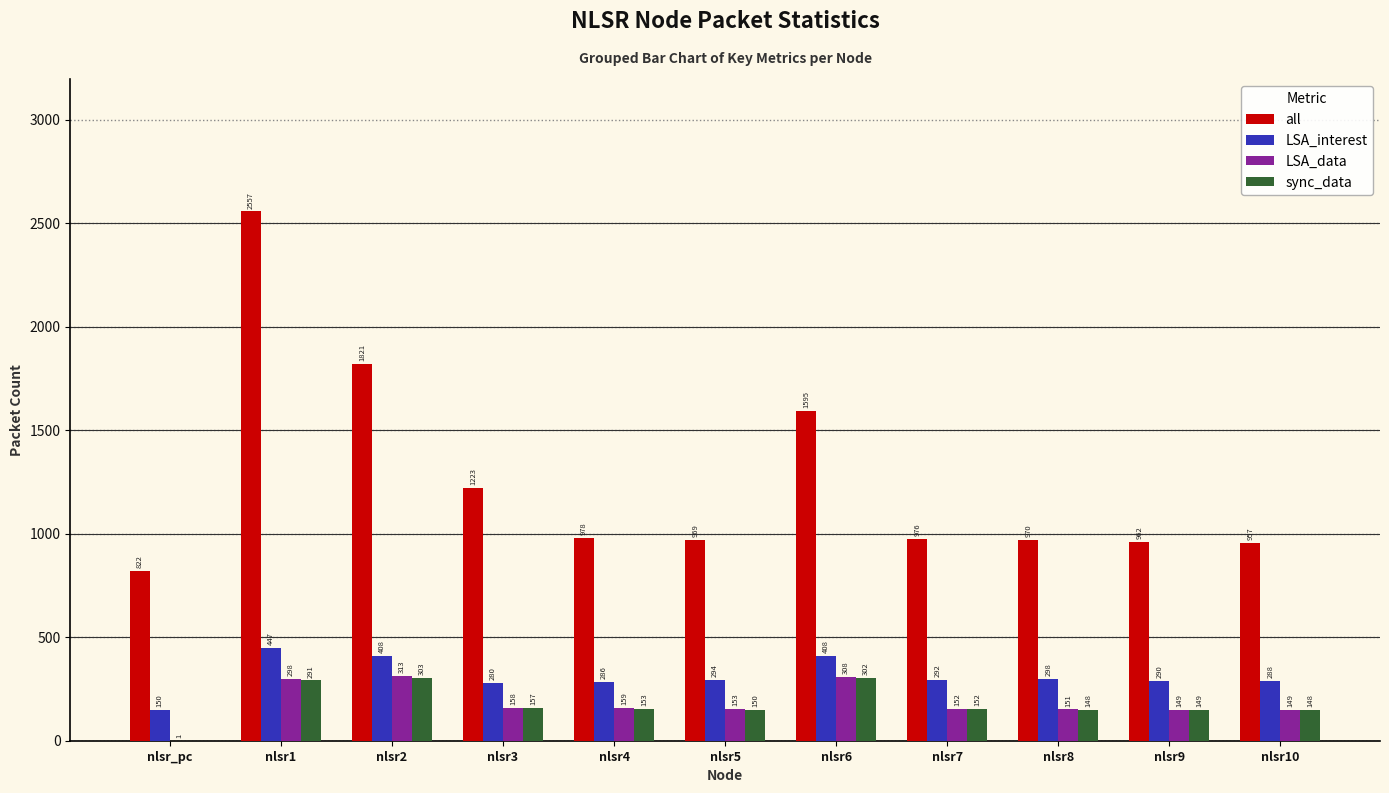

Count the number of data series in this chart.

4